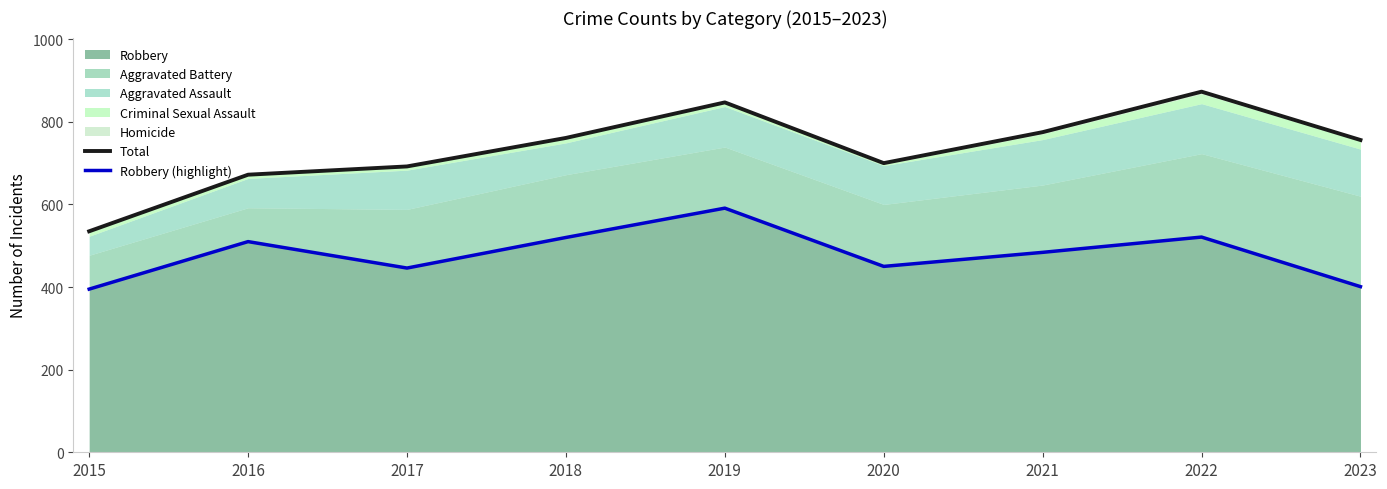

List the labels in order of Total value, smallest first.

2015, 2016, 2017, 2020, 2023, 2018, 2021, 2019, 2022